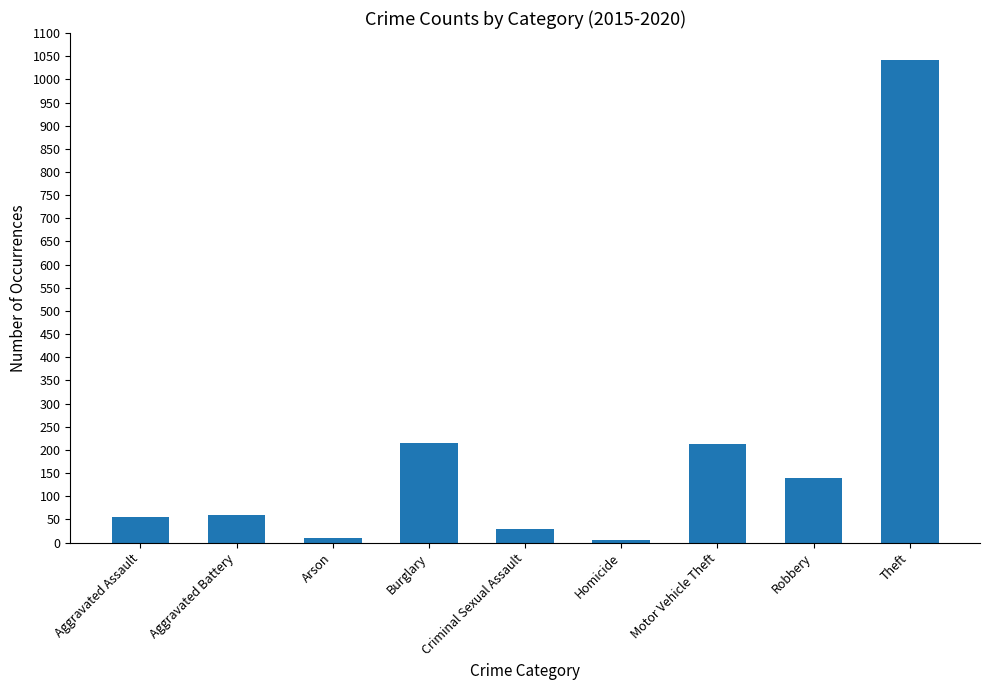

What is the average value?

196